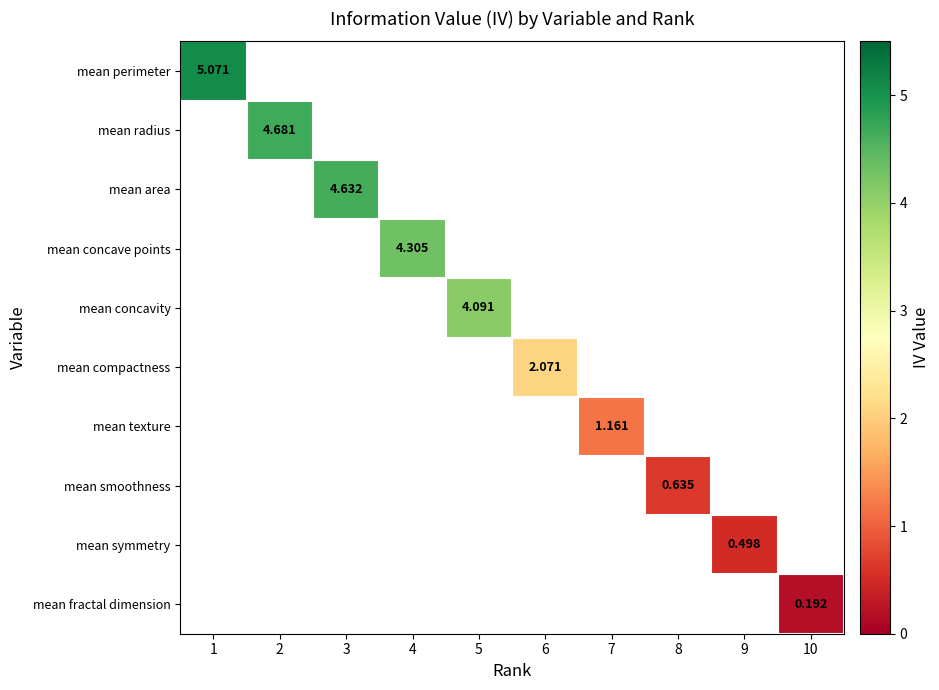

How many positive values does the mean compactness series have?

1